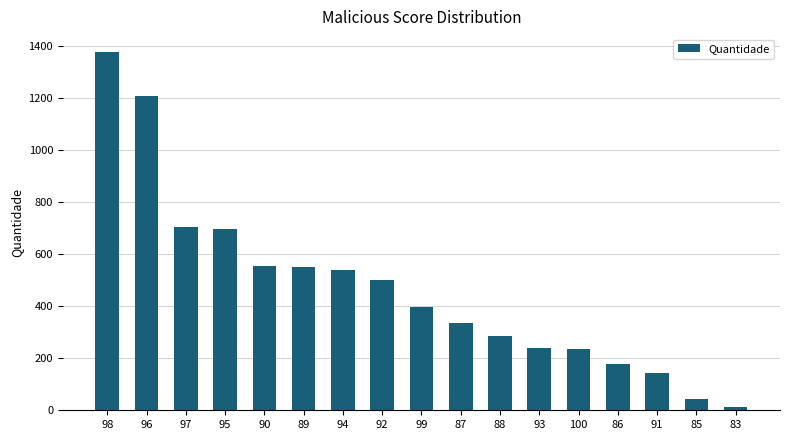

What is the value of the 9th bar from the left?

395